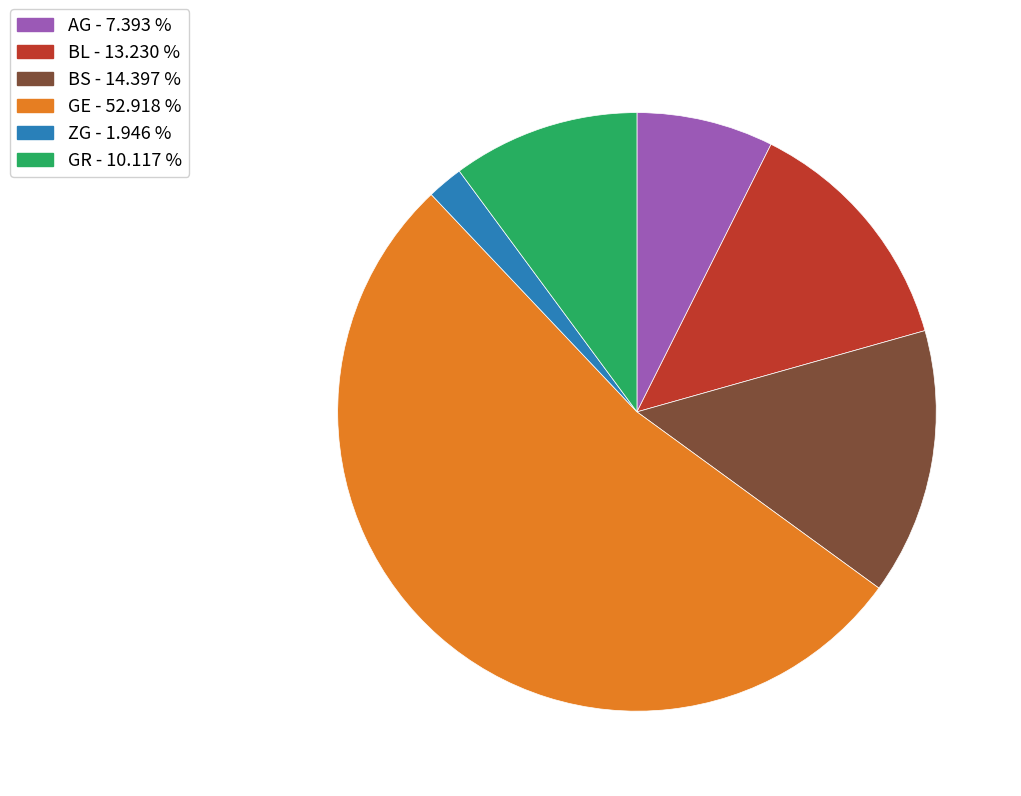

Which slice is the largest?

GE - 52.918 %